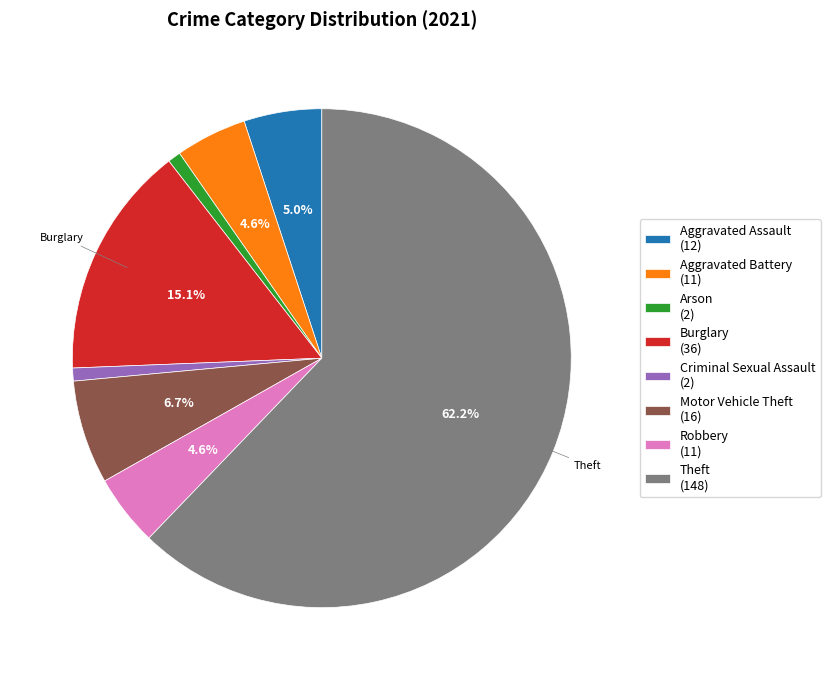

Does Theft (148) account for over 50% of the chart?

Yes